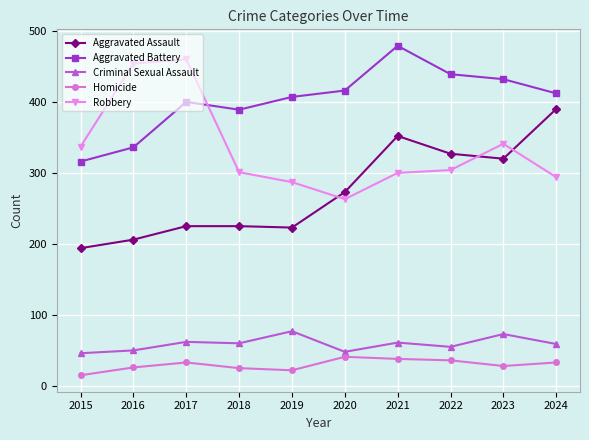

Where is Aggravated Assault nearest to the value 292?

2020